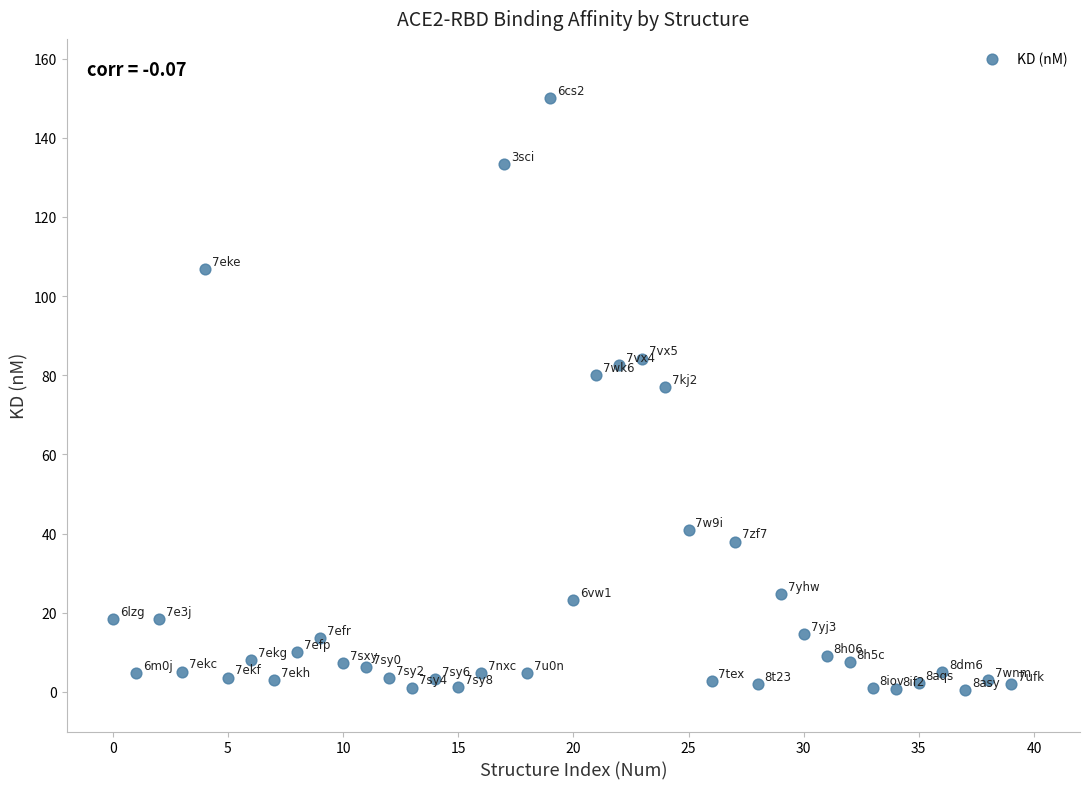

What Y value in the scatter plot is closest to 75?

77.0